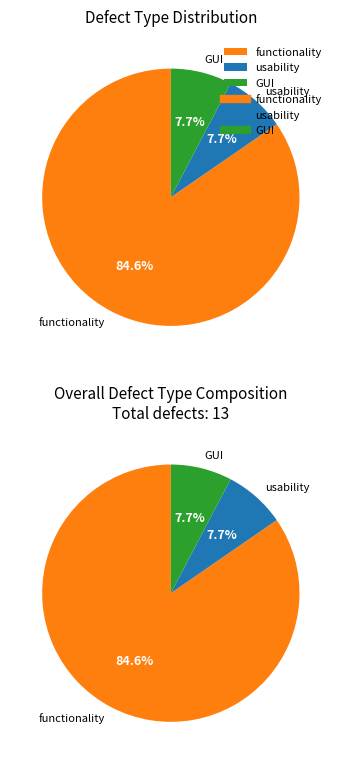

Rank the categories by value from lowest to highest.

usability, GUI, functionality